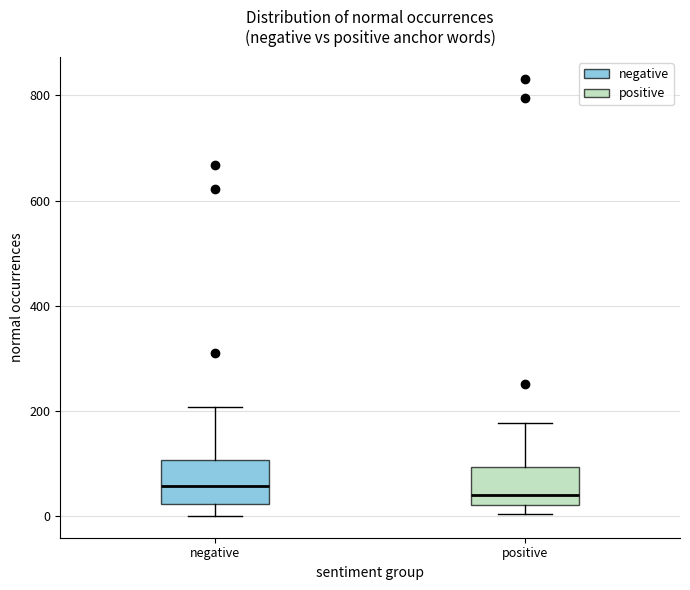

Where does the median line of the box for positive sit on the y-axis? The values are not printed on the chart, so give them approximately, as read against the axis.

40